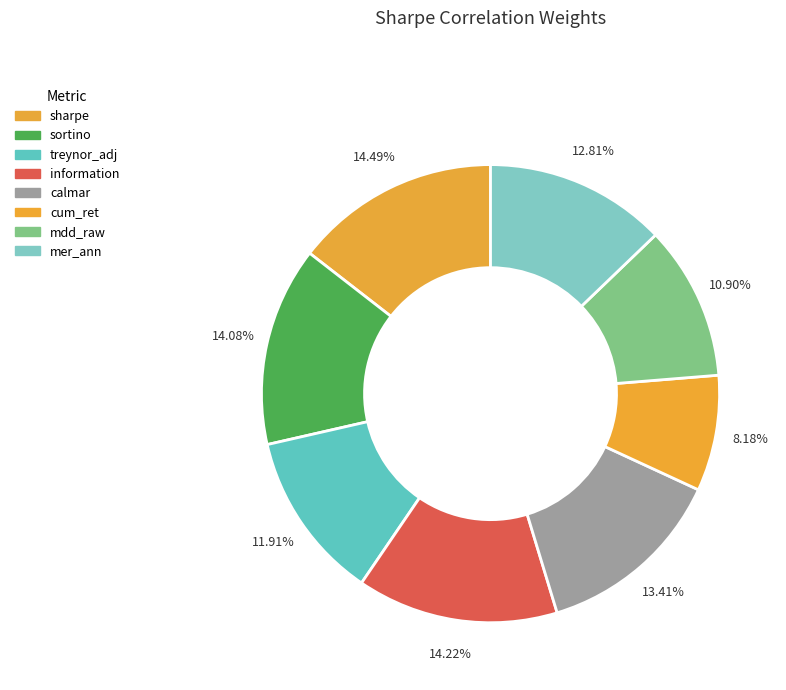

Rank the categories by value from lowest to highest.

cum_ret, mdd_raw, treynor_adj, mer_ann, calmar, sortino, information, sharpe